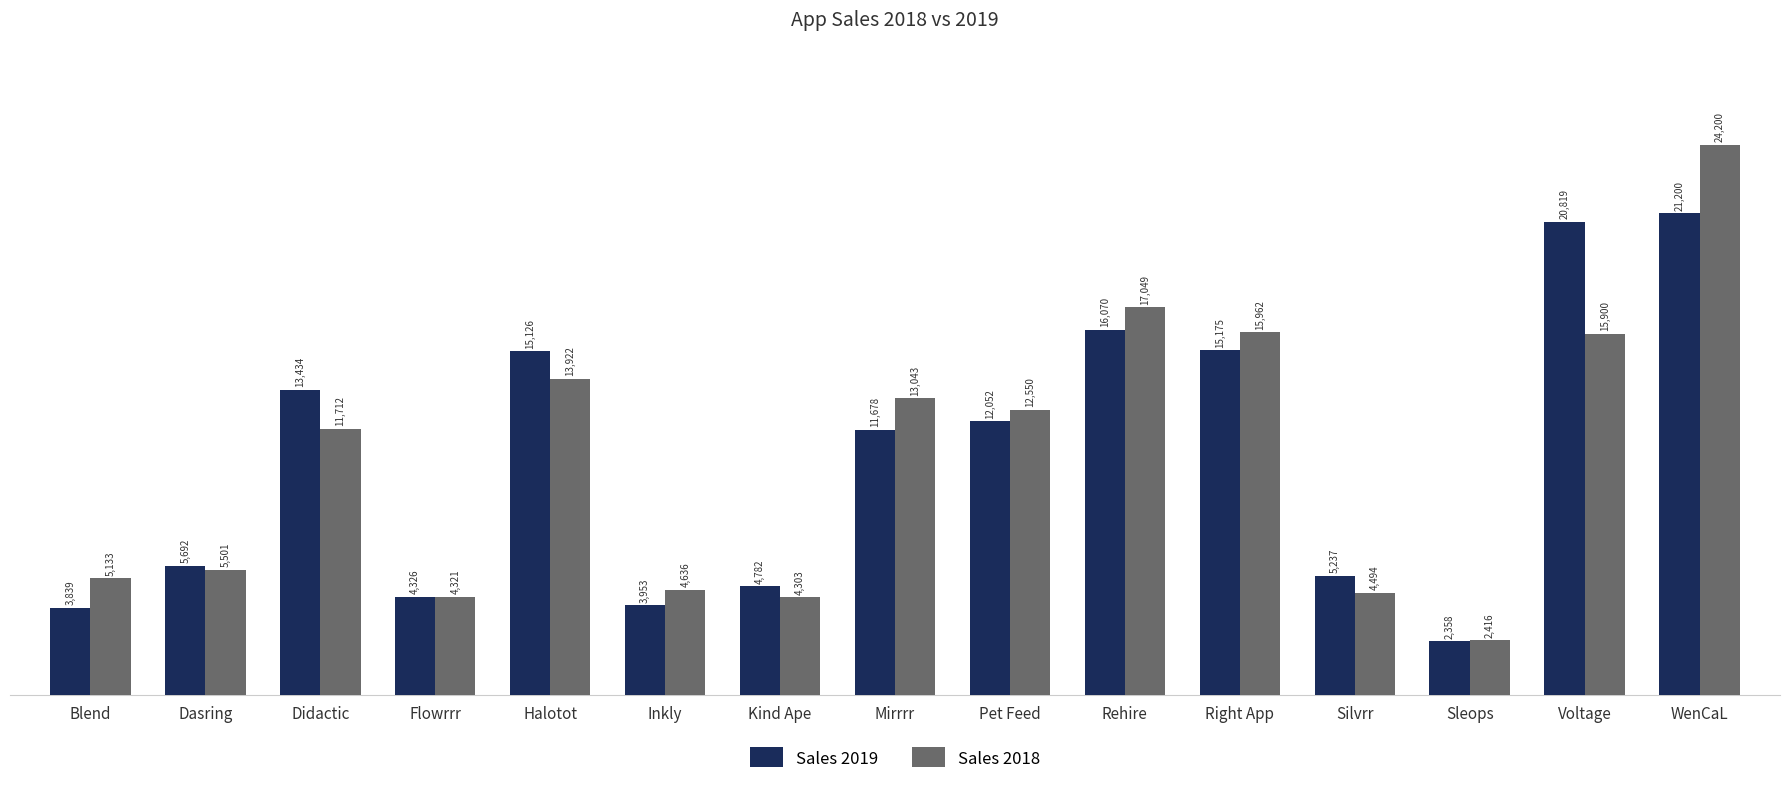

What value does the Sales 2018 series have at Halotot, to the nearest 10?

13920